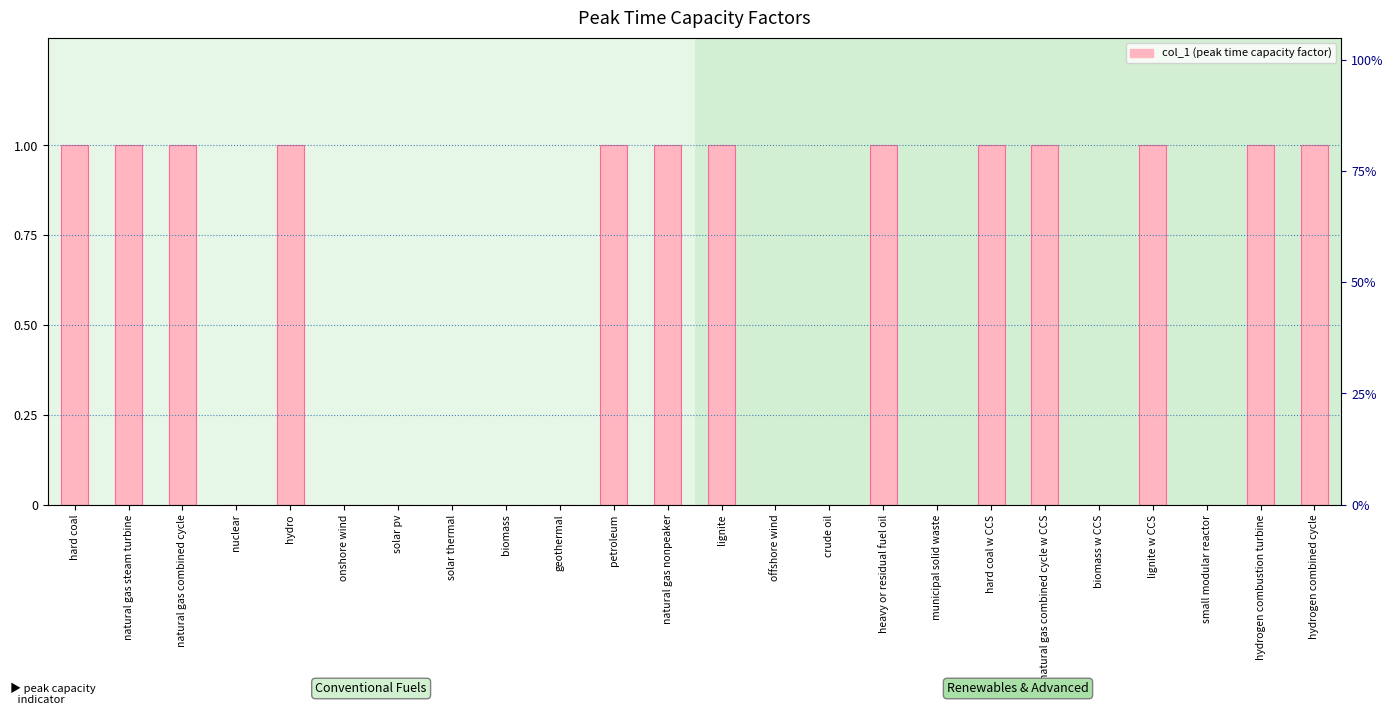

At which category does the chart reach its minimum across all series?

nuclear